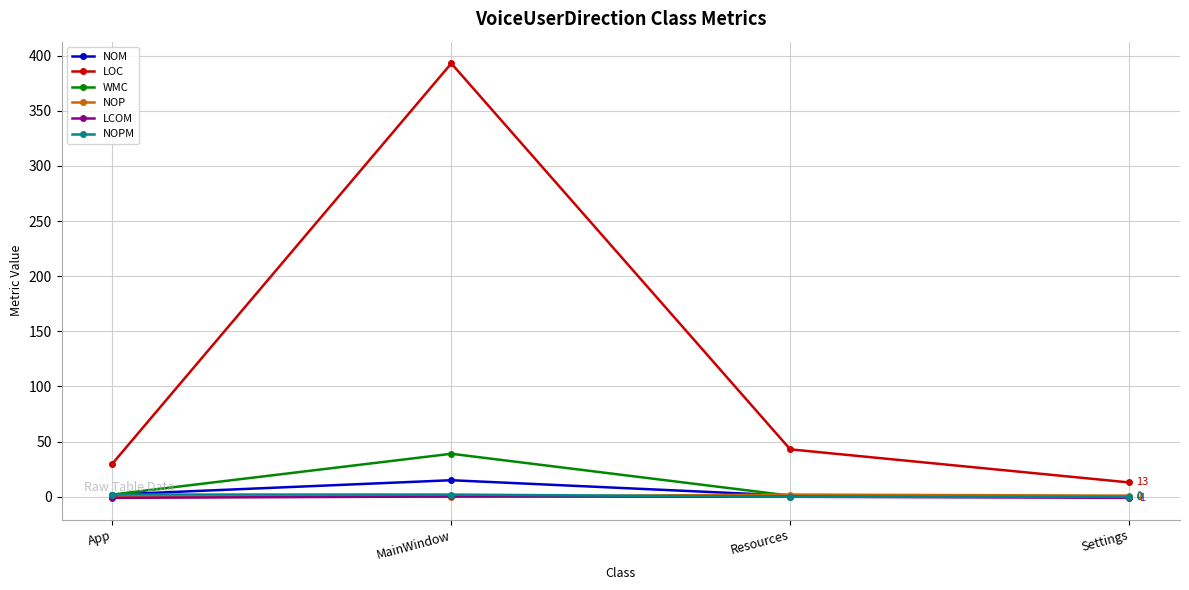

What is the difference between the NOP values at App and Resources?

2.0